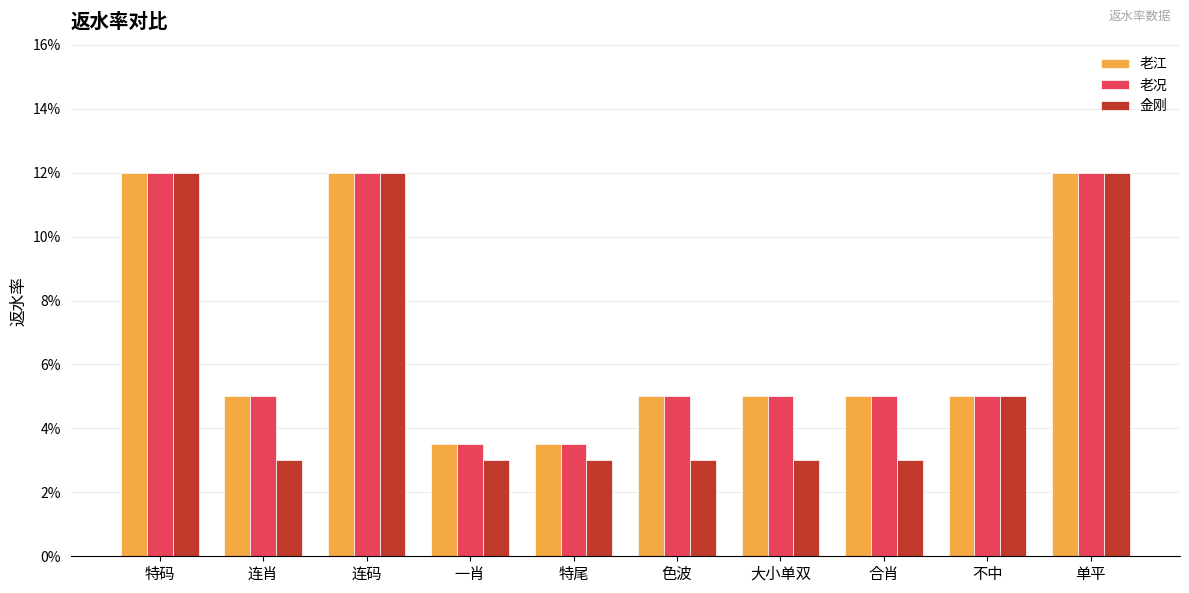

Does the chart contain stacked bars?

No